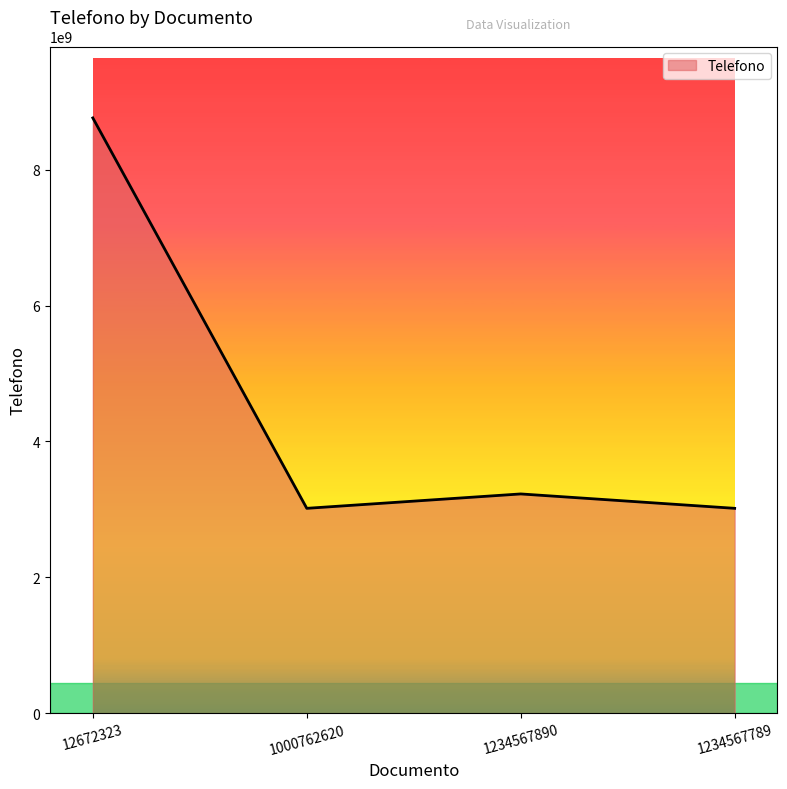

The value at 1234567789 is 1275540644. True or false?

False